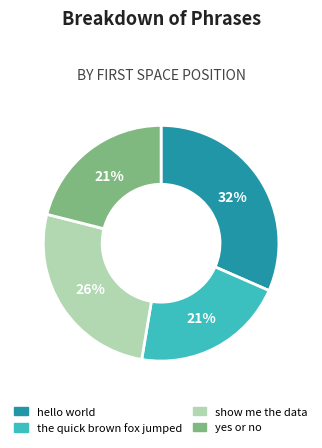

Which has a higher value, hello world or the quick brown fox jumped?

hello world